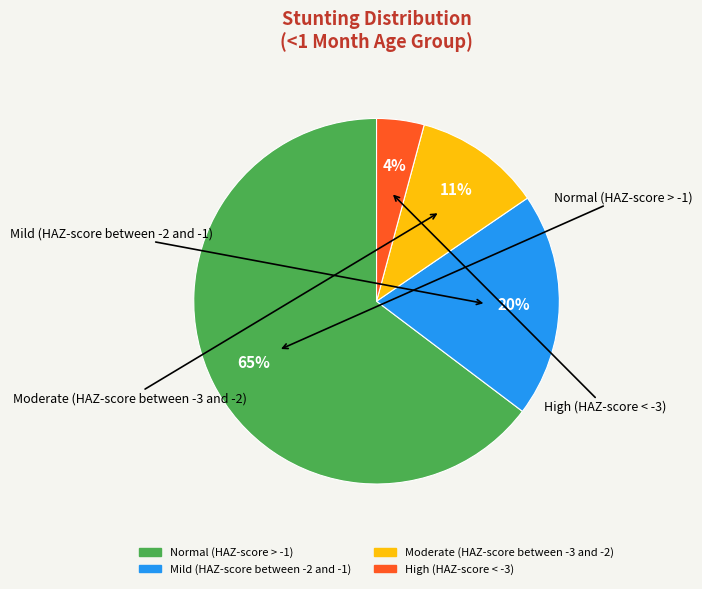

Which slice is the smallest?

High (HAZ-score < -3)